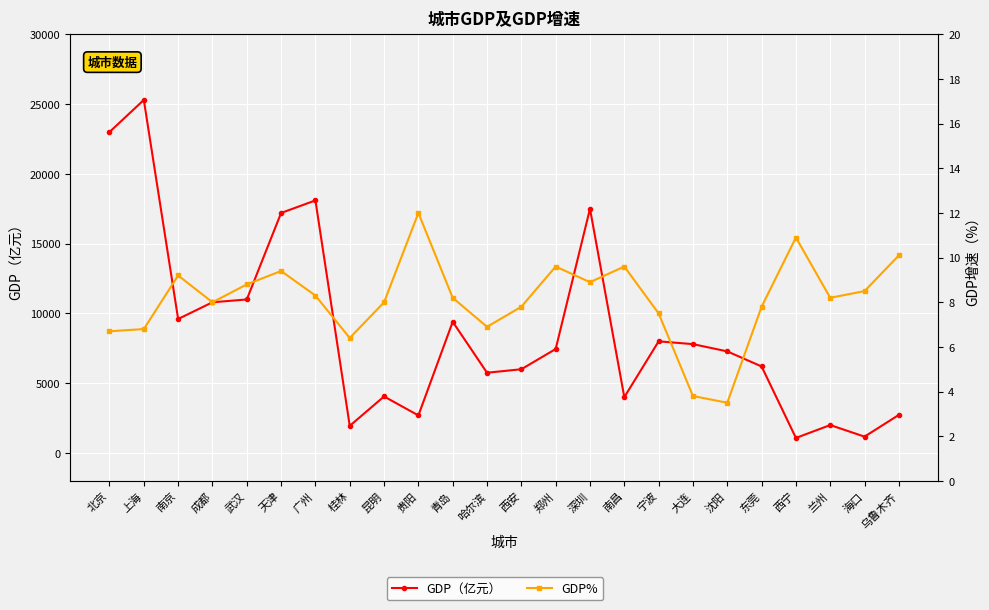

Is it true that GDP（亿元） equals 9773.2 at 郑州?

False